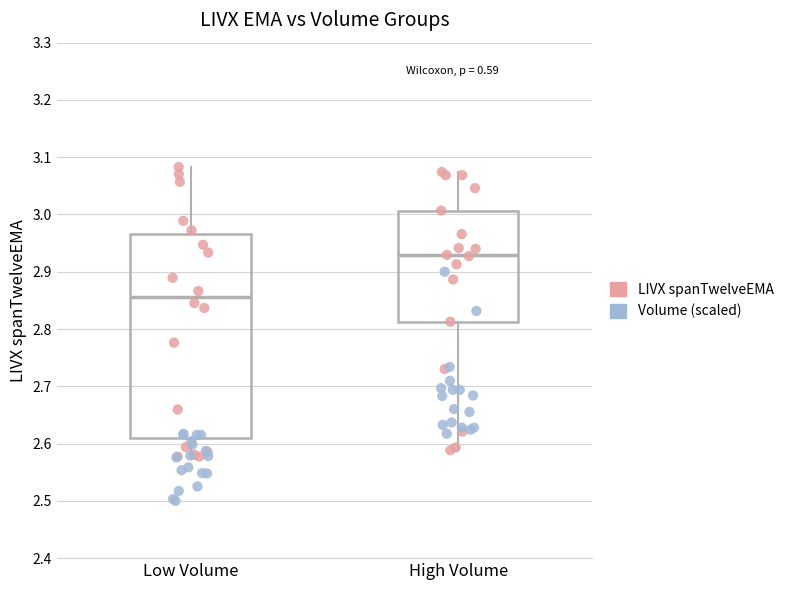

Which box is the tallest, from its lower edge to its upper edge?

Low Volume